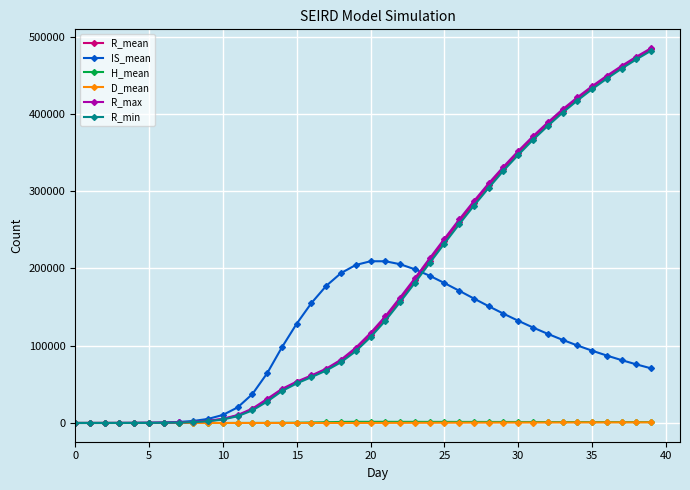

Which series has the largest range (max minus min)?

R_max